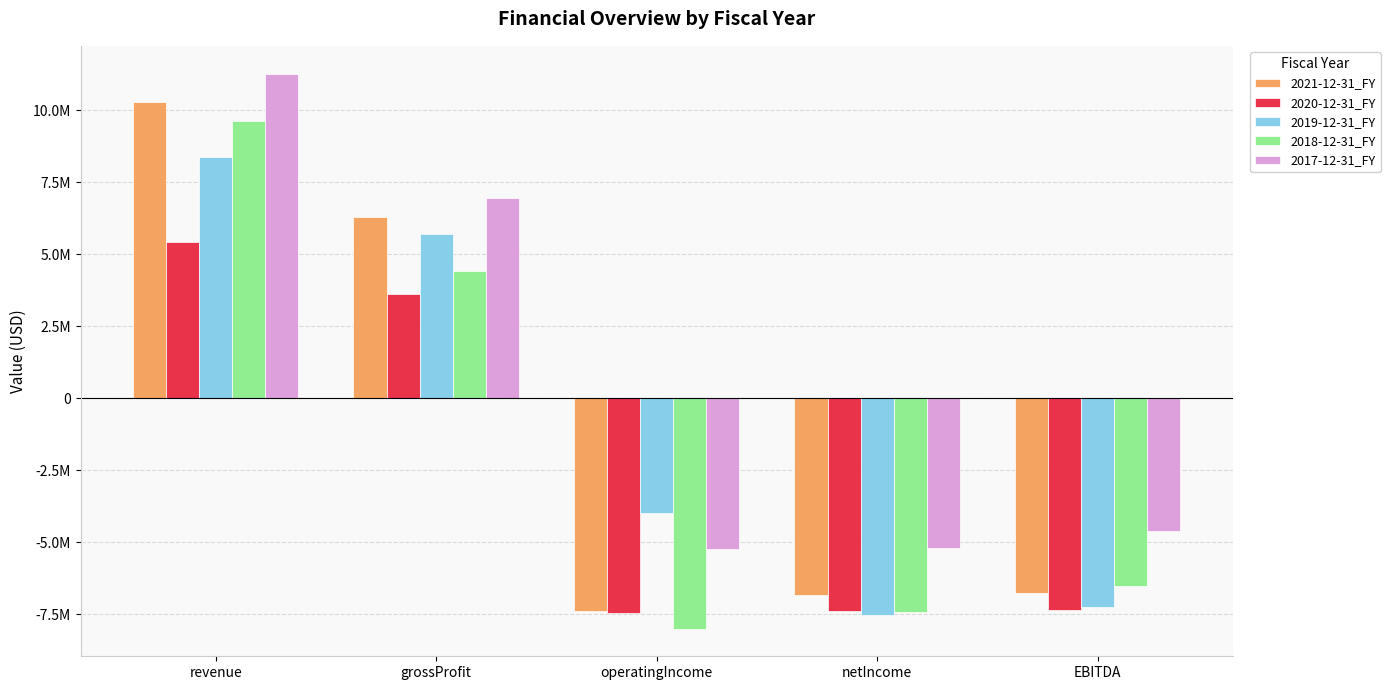

The value of 2020-12-31_FY at revenue is 5437236. True or false?

True